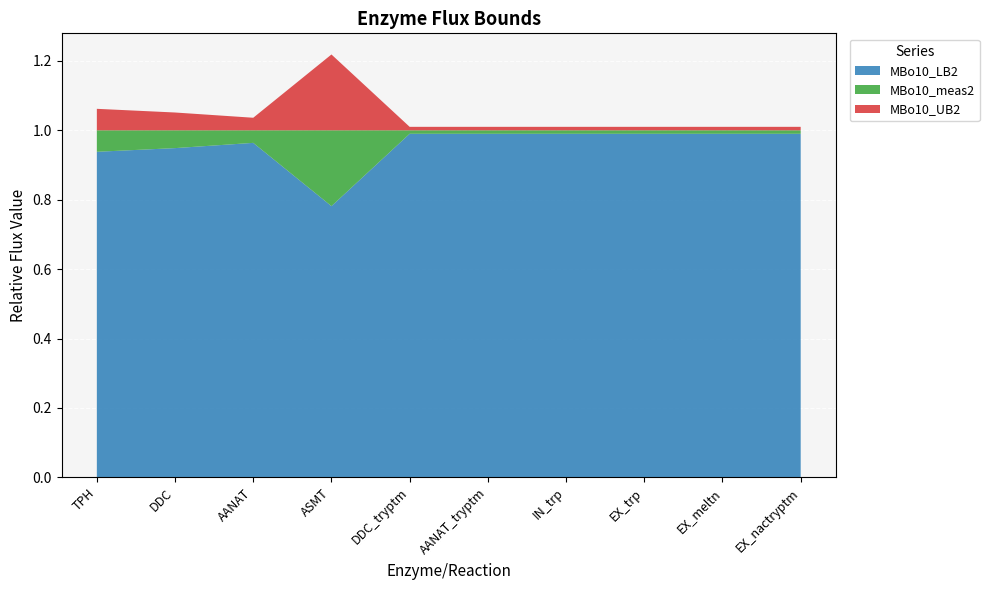

Reading right to left, transcribe all the data shown in this chart.

MBo10_LB2: EX_nactryptm=1.0	EX_meltn=1.0	EX_trp=1.0	IN_trp=1.0	AANAT_tryptm=1.0	DDC_tryptm=1.0	ASMT=0.8	AANAT=1.0	DDC=0.9	TPH=0.9
MBo10_meas2: EX_nactryptm=1.0	EX_meltn=1.0	EX_trp=1.0	IN_trp=1.0	AANAT_tryptm=1.0	DDC_tryptm=1.0	ASMT=1.0	AANAT=1.0	DDC=1.0	TPH=1.0
MBo10_UB2: EX_nactryptm=1.0	EX_meltn=1.0	EX_trp=1.0	IN_trp=1.0	AANAT_tryptm=1.0	DDC_tryptm=1.0	ASMT=1.2	AANAT=1.0	DDC=1.1	TPH=1.1